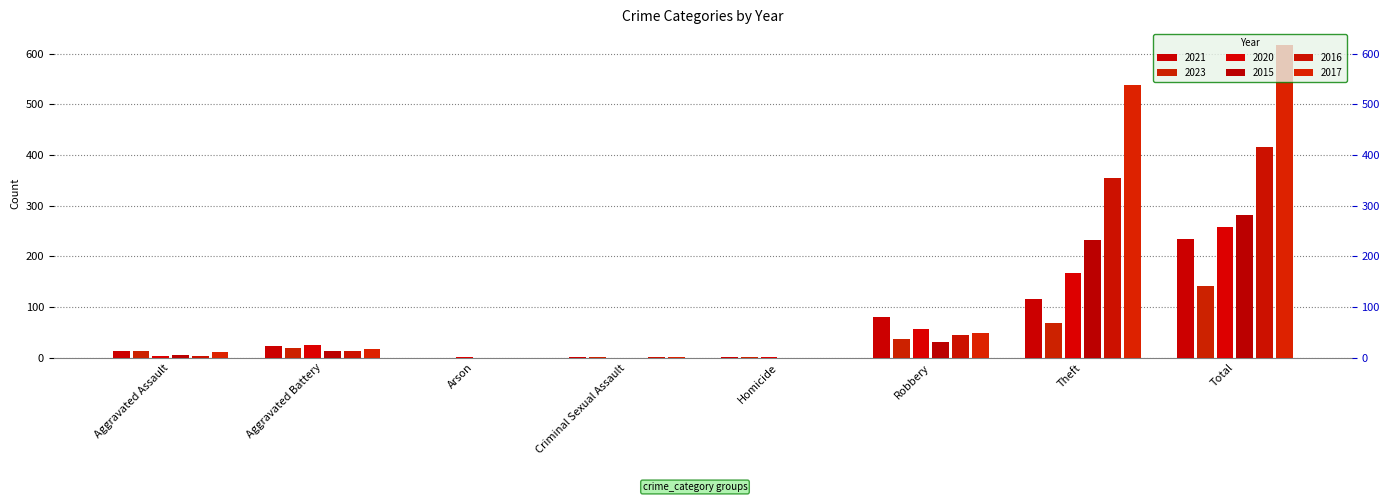

How many groups of bars are there?

8